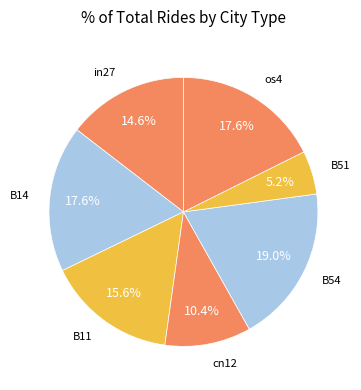

The B11 slice represents 16% of the pie. True or false?

True